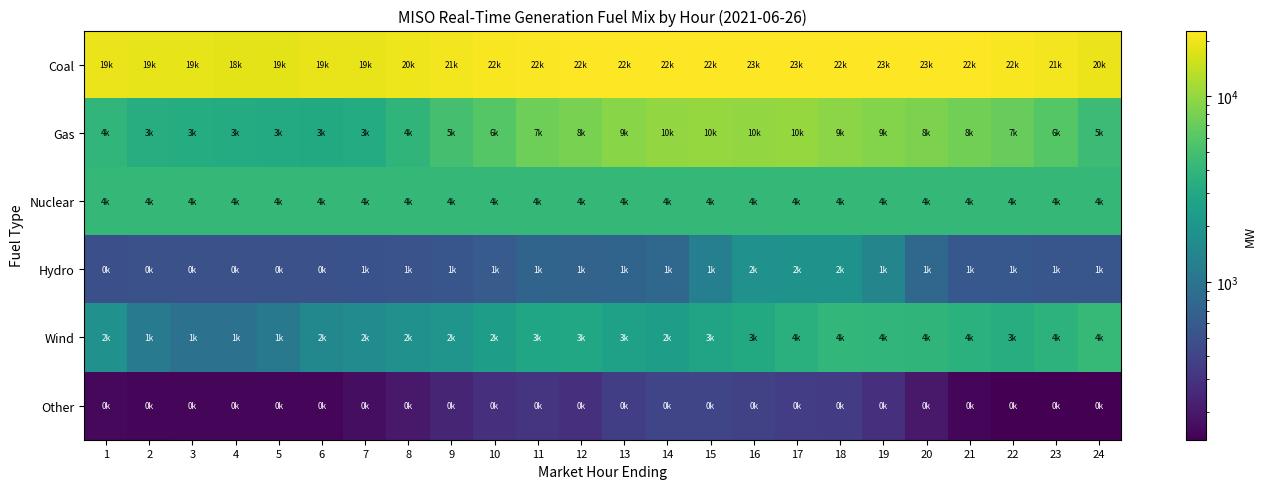

Which series changed the most between 6 and 16?

Gas